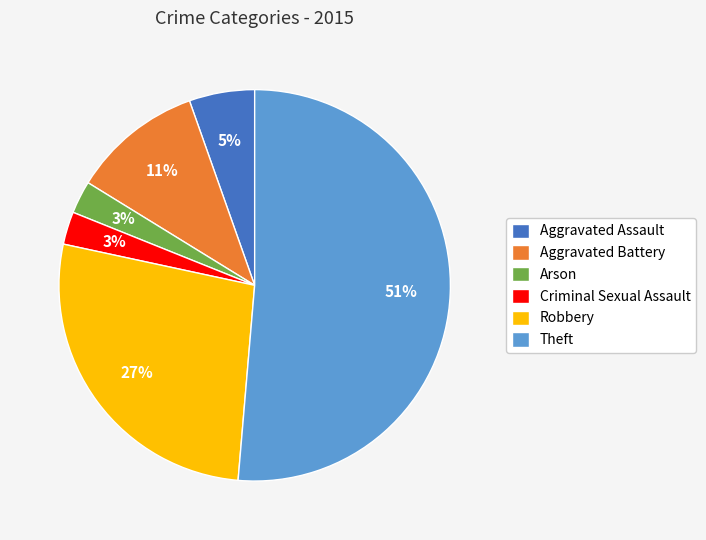

How many segments does this pie chart have?

6